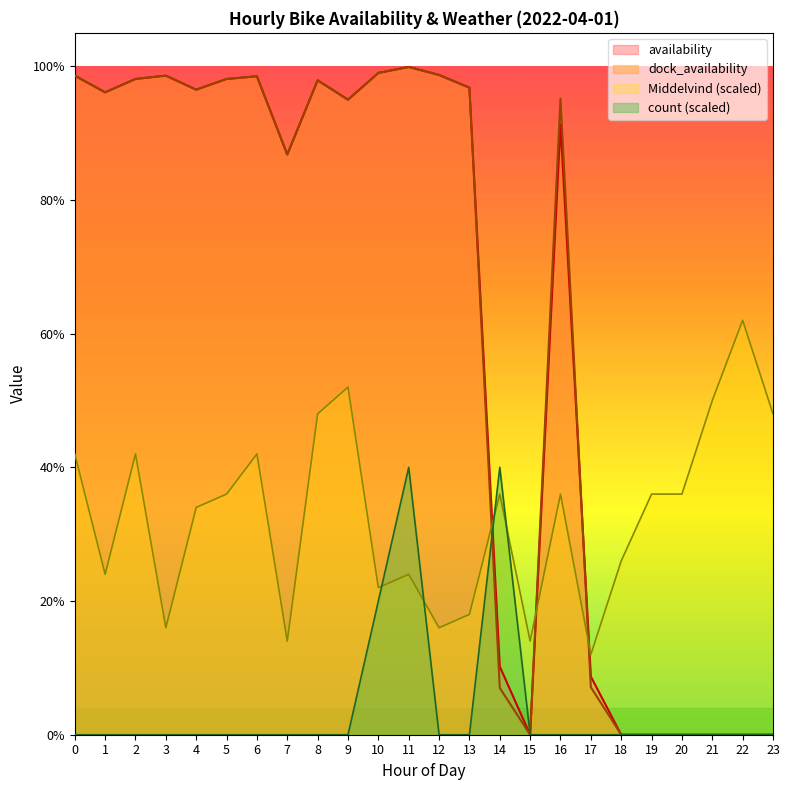

Between 2 and 14, which series saw the biggest shift?

dock_availability